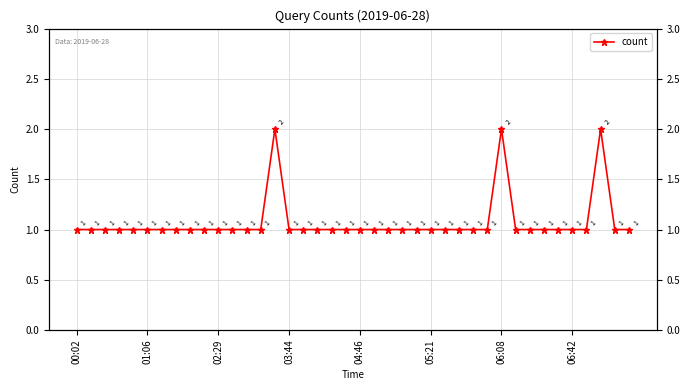

The chart shows a value of 1 at 38. True or false?

True